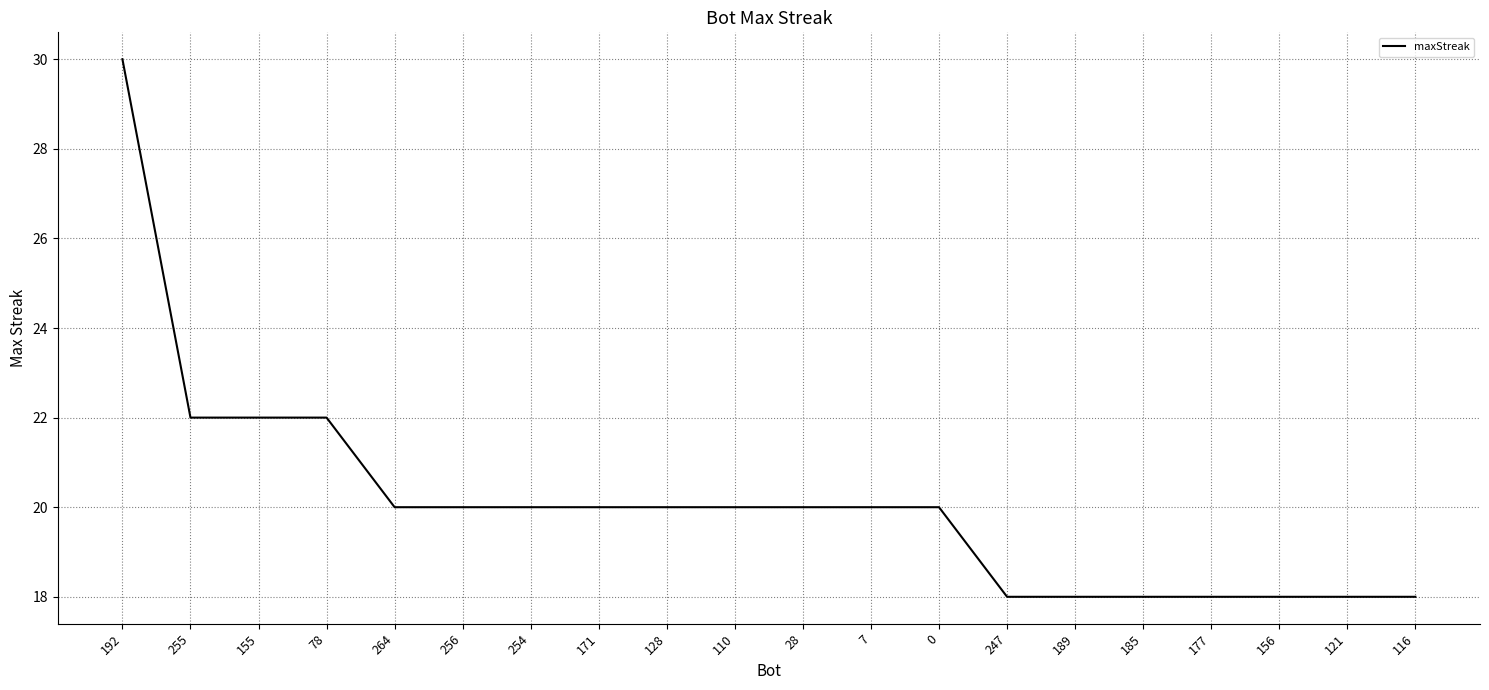

Read the value at 128.

20